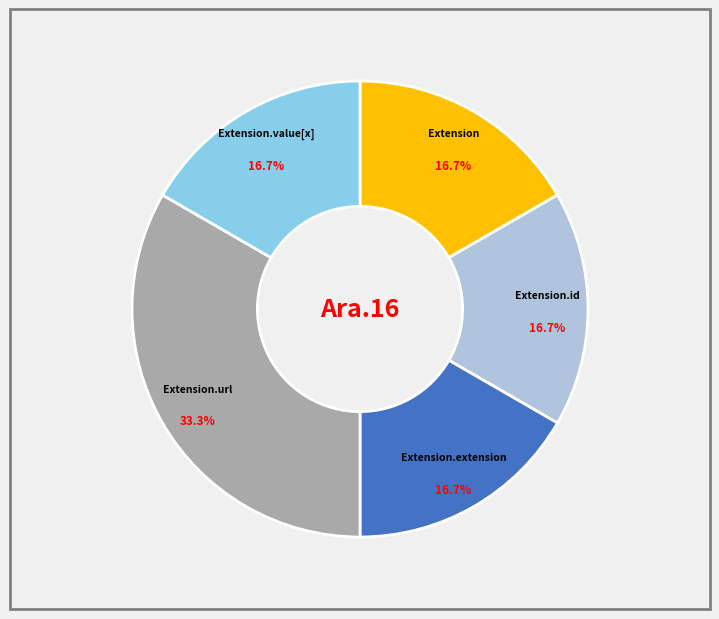

What is the largest slice in the pie chart?

Extension.url